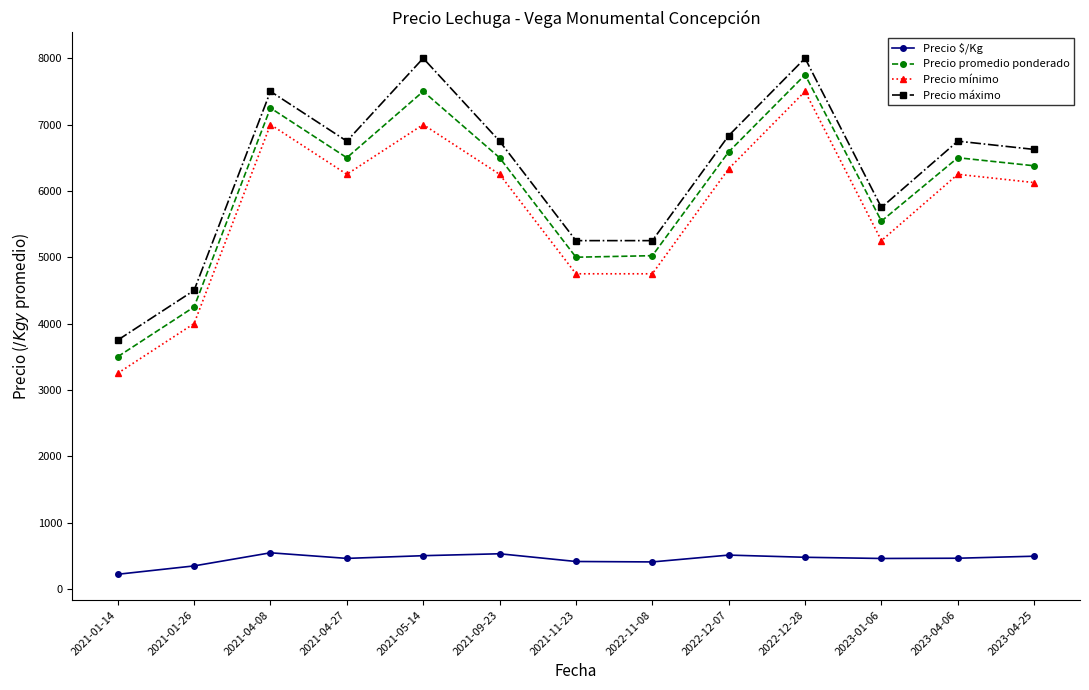

The Precio mínimo series shows 5250.0 at 2023-01-06. True or false?

True